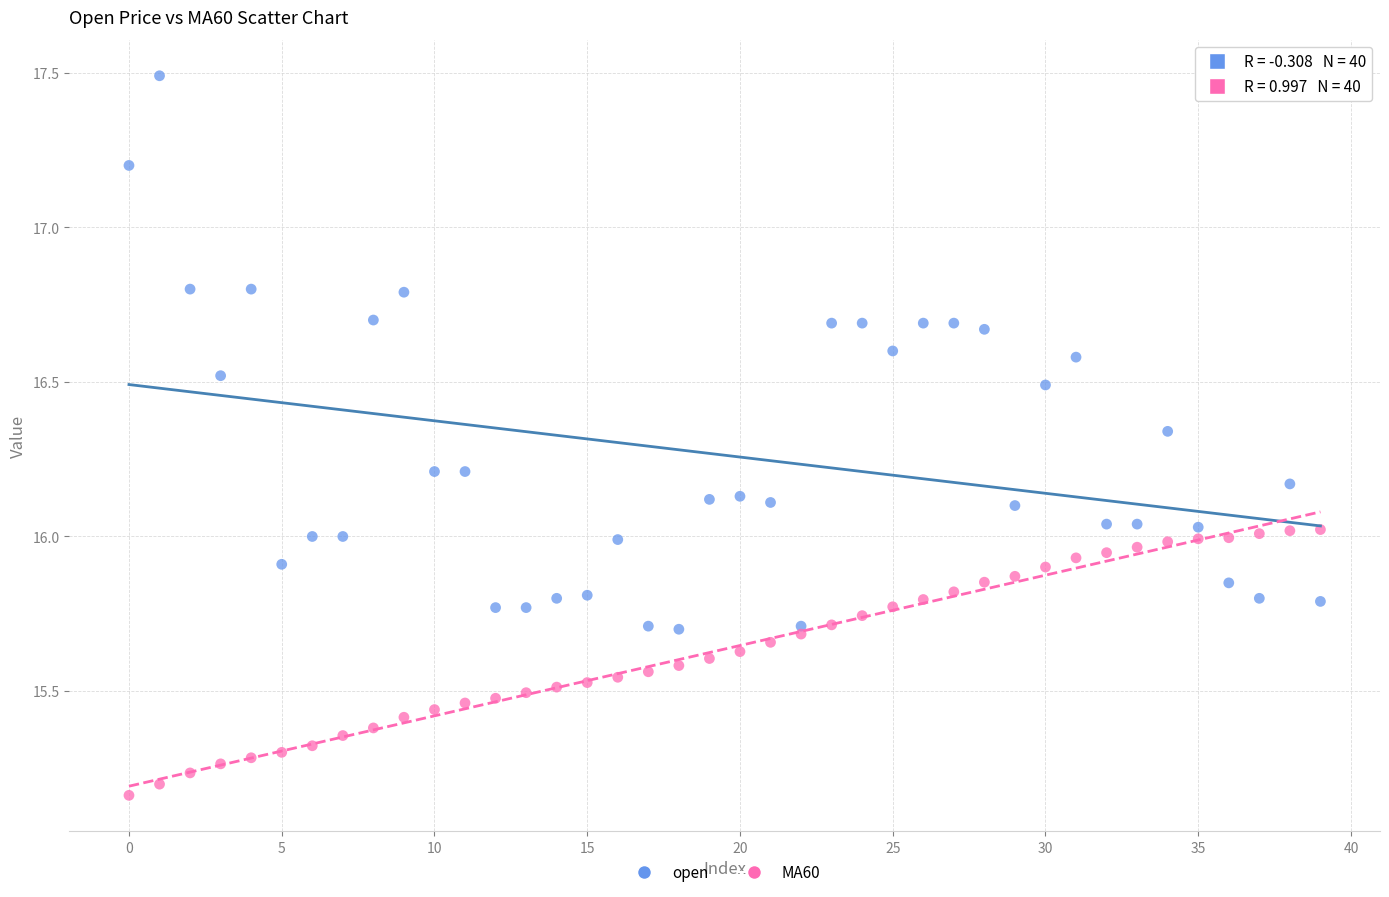

Which series contains the lowest Y value?

MA60